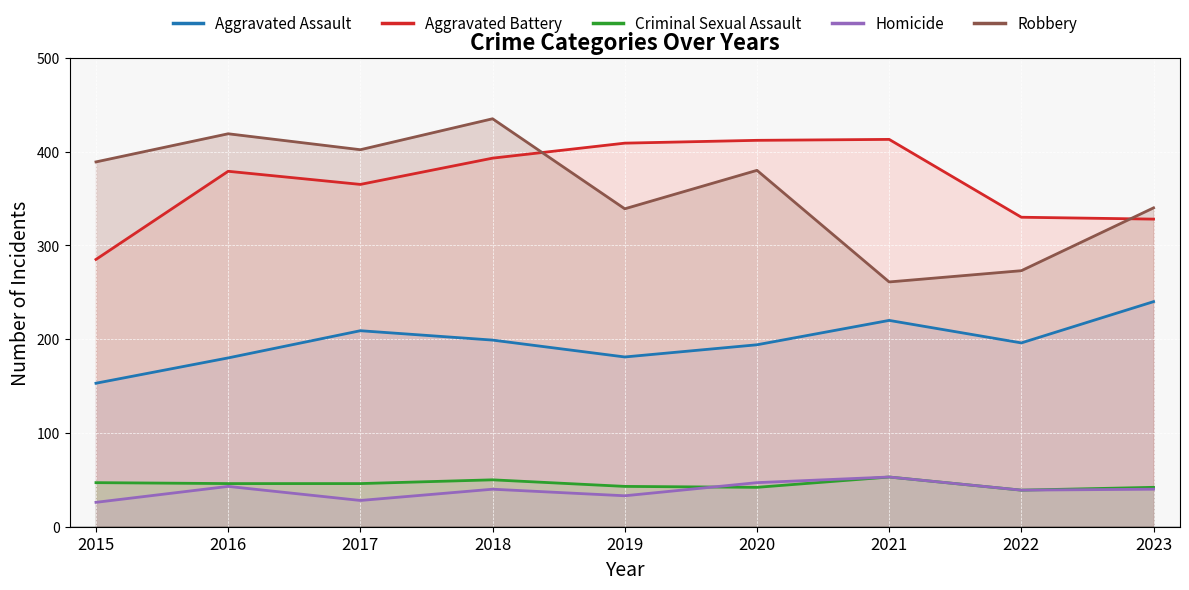

True or false: Homicide and Robbery cross at least once.

False